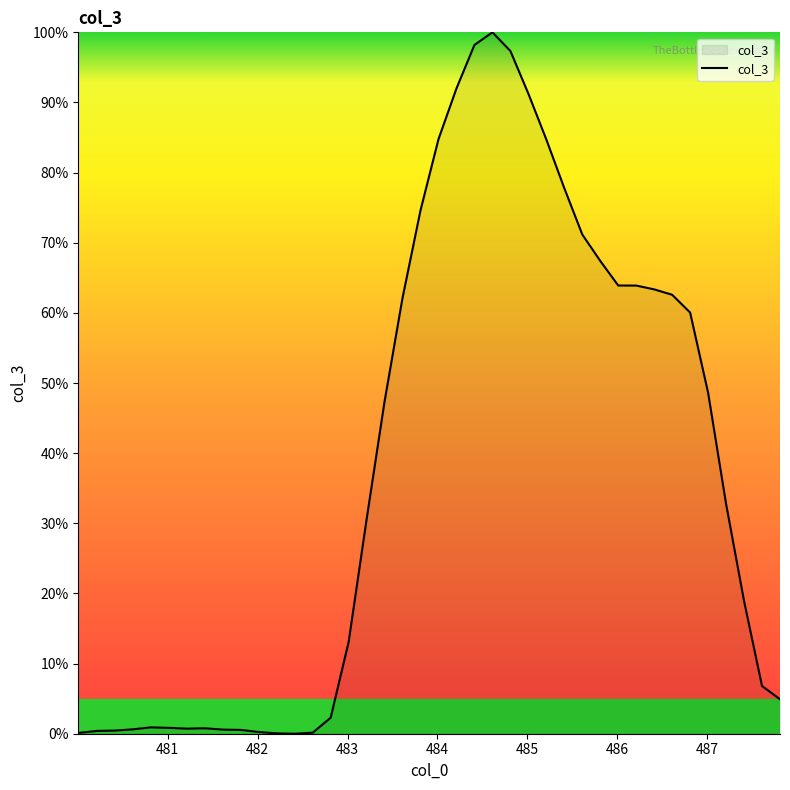

What is the greatest value displayed?

100.0